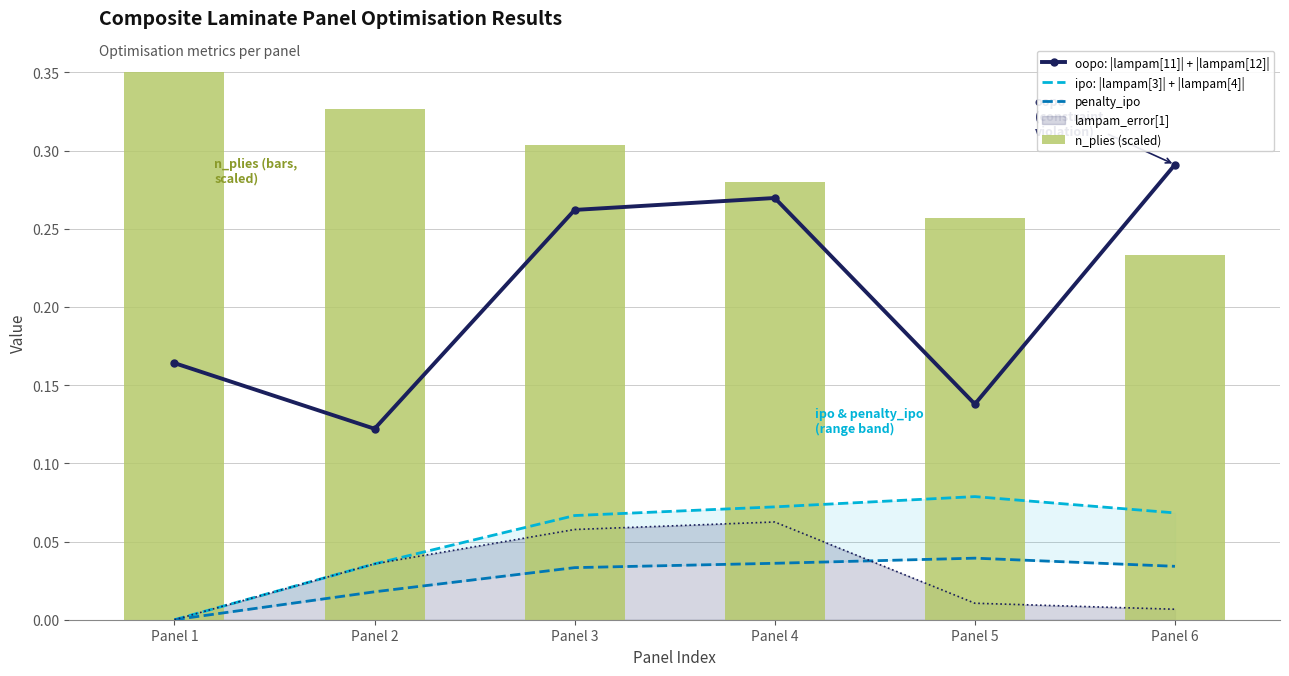

Does the chart contain any negative values?

No